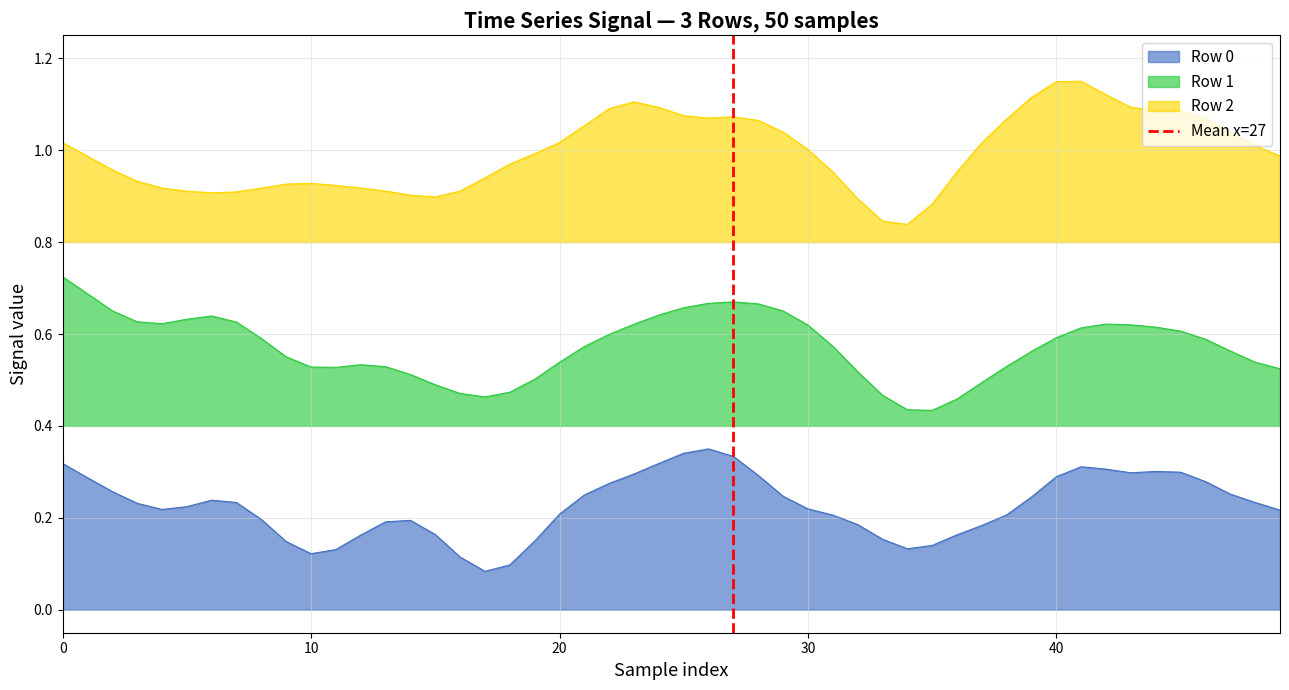

True or false: Row 1 and Row 2 cross at least once.

False